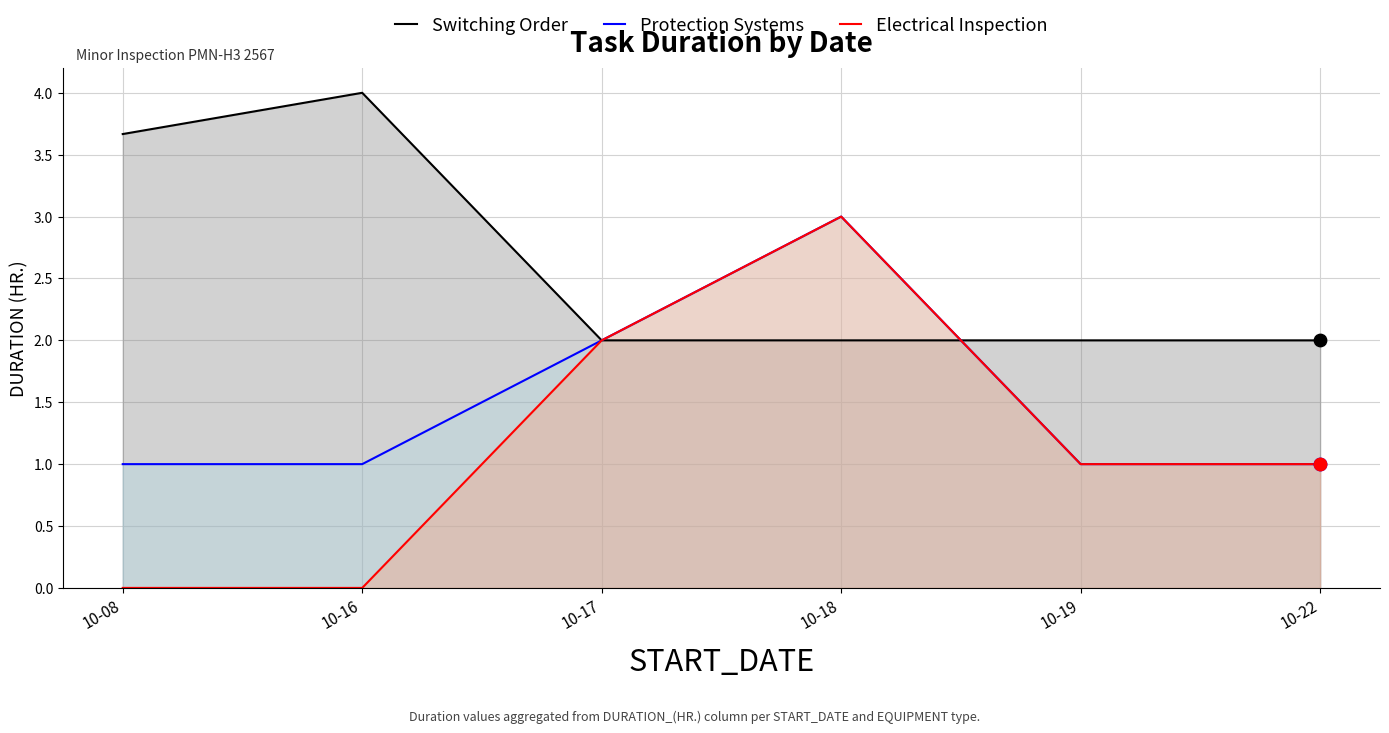

Is the value of Protection Systems at 10-08 greater than the value of Electrical Inspection at 10-17?

No